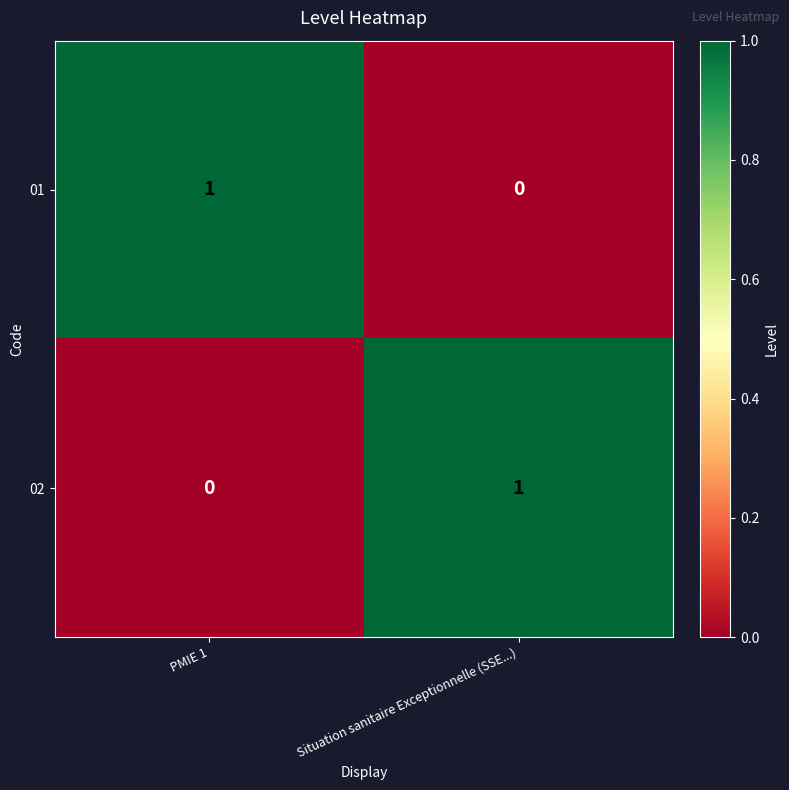

Rank the series at PMIE 1 from highest to lowest value.

01, 02